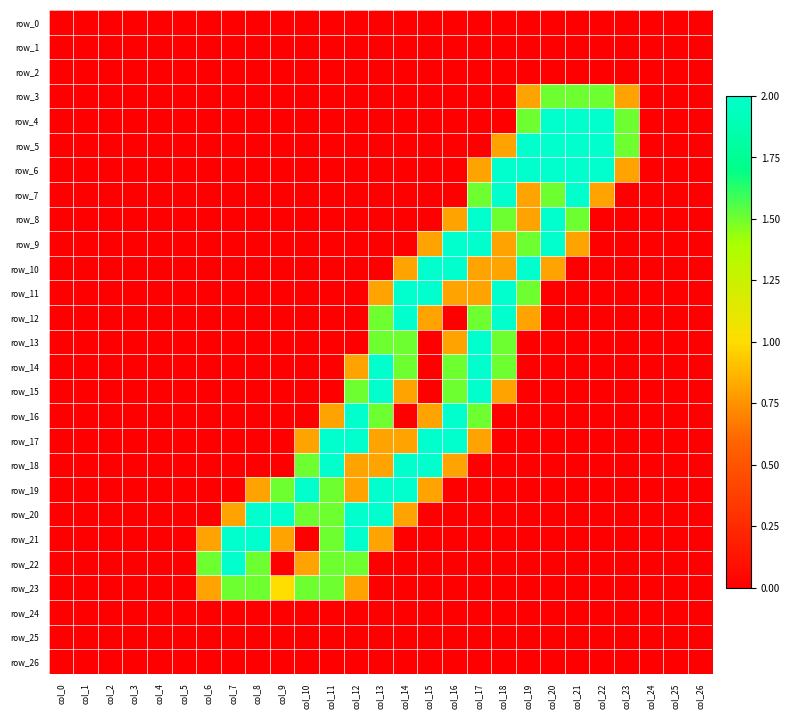

What is the sum of the row_21 values at col_9 and col_17?

0.8